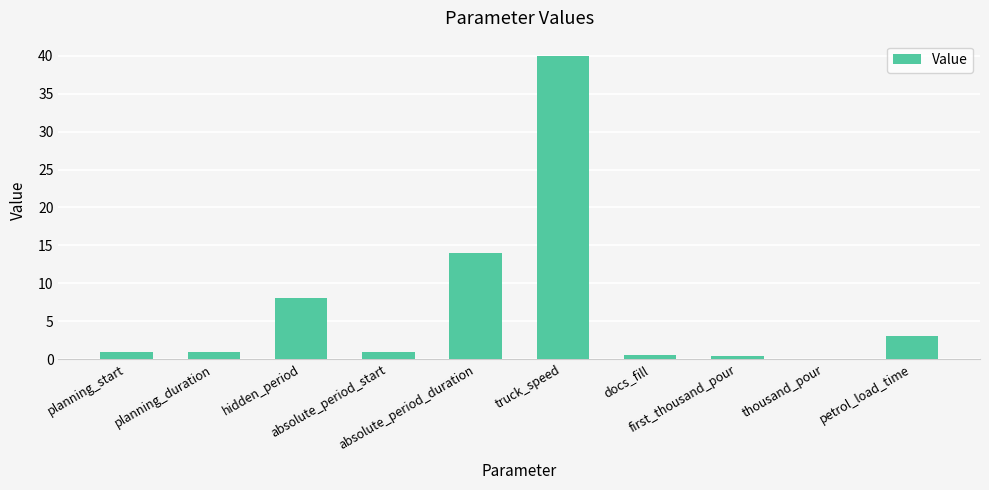

What is the maximum value shown in the chart?

40.0